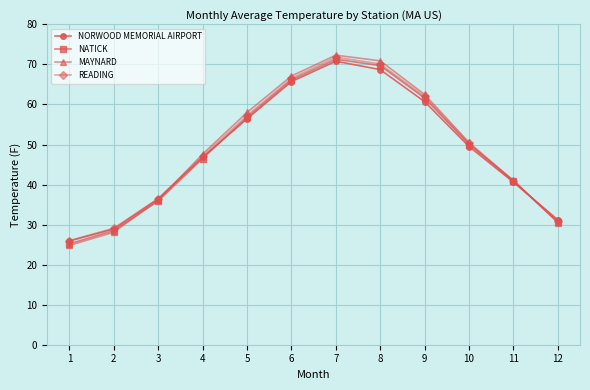

What is the sum of all READING values?

588.3